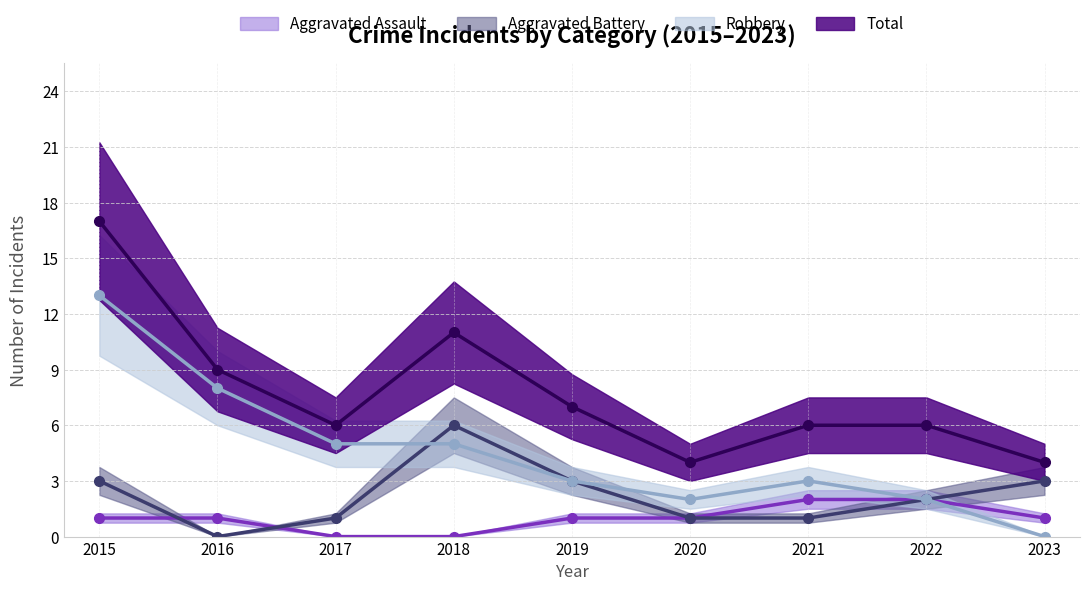

List the series in order of their overall mean, highest first.

Total, Robbery, Aggravated Battery, Aggravated Assault